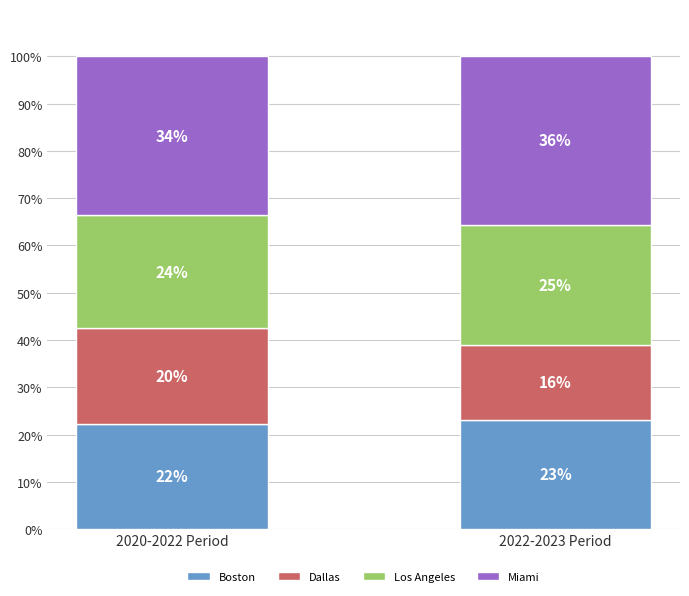

Which series has the largest total across all categories?

Miami